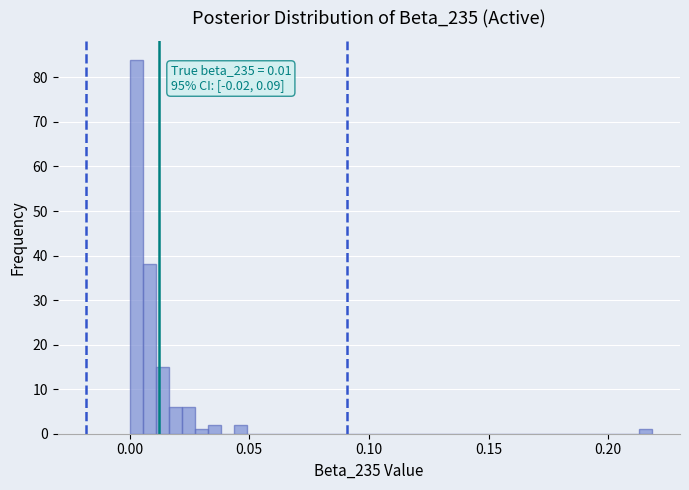

Around what value on the x-axis is the tallest bar? Give the approximate position of its centre, as read against the axis.

0.005